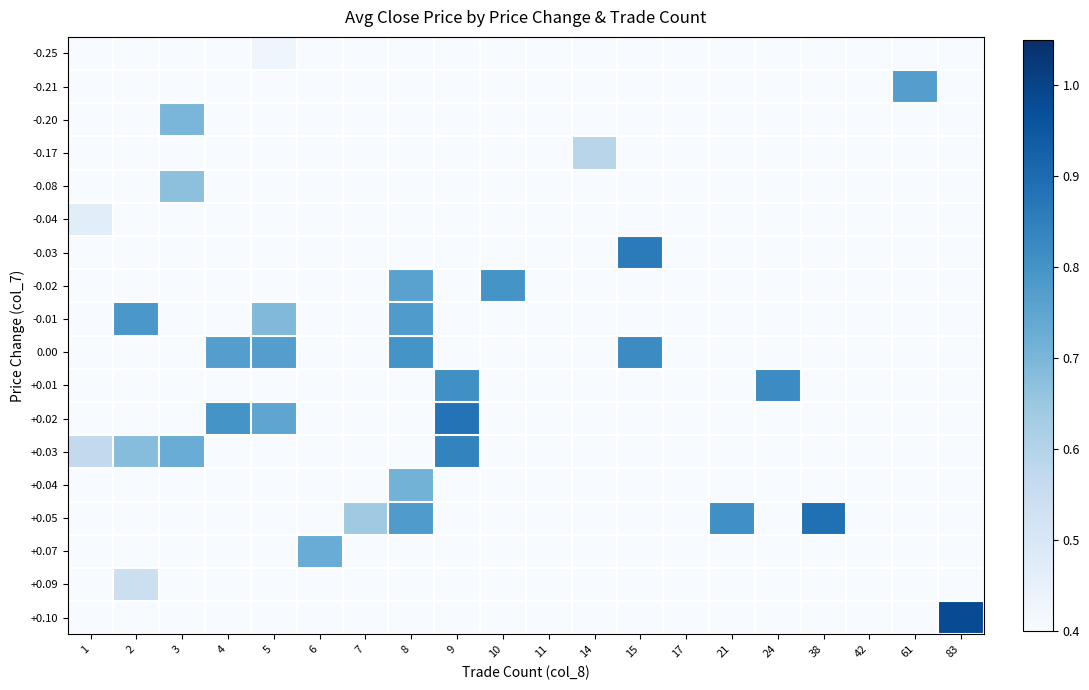

List the series in order of their peak value, lowest first.

-0.25, -0.04, +0.09, -0.17, -0.08, -0.20, +0.04, +0.07, -0.21, -0.01, -0.02, 0.00, +0.01, +0.03, -0.03, +0.02, +0.05, +0.10